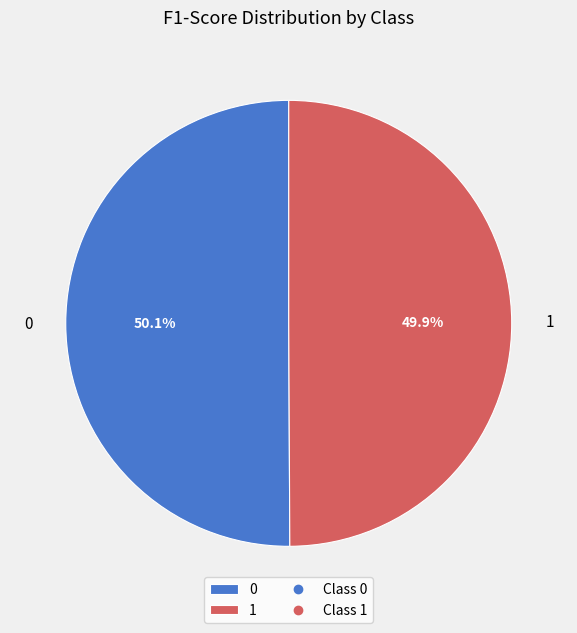

What percentage is NOT represented by 1?

50.1%